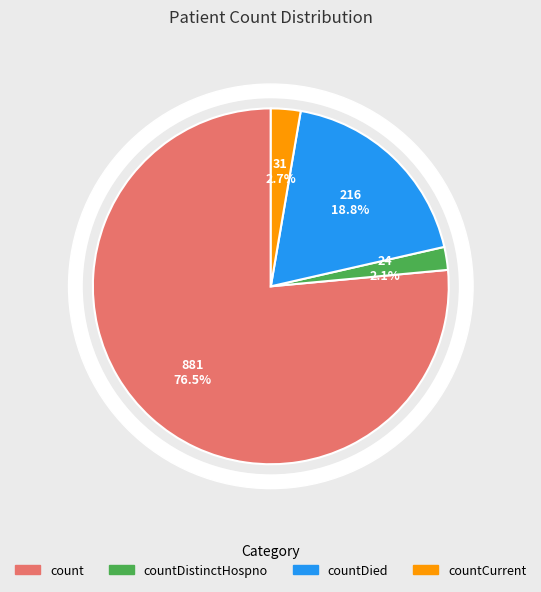

Does countCurrent account for over 50% of the chart?

No